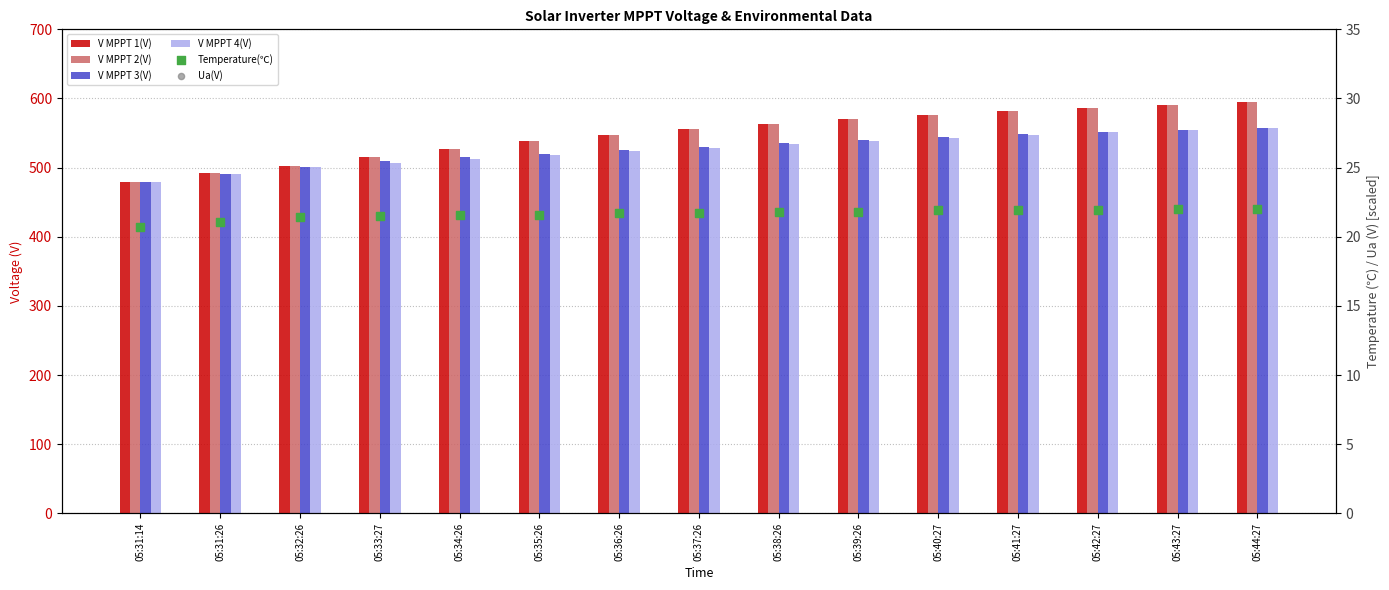

Which series has the widest spread of Y values?

V MPPT 1(V)